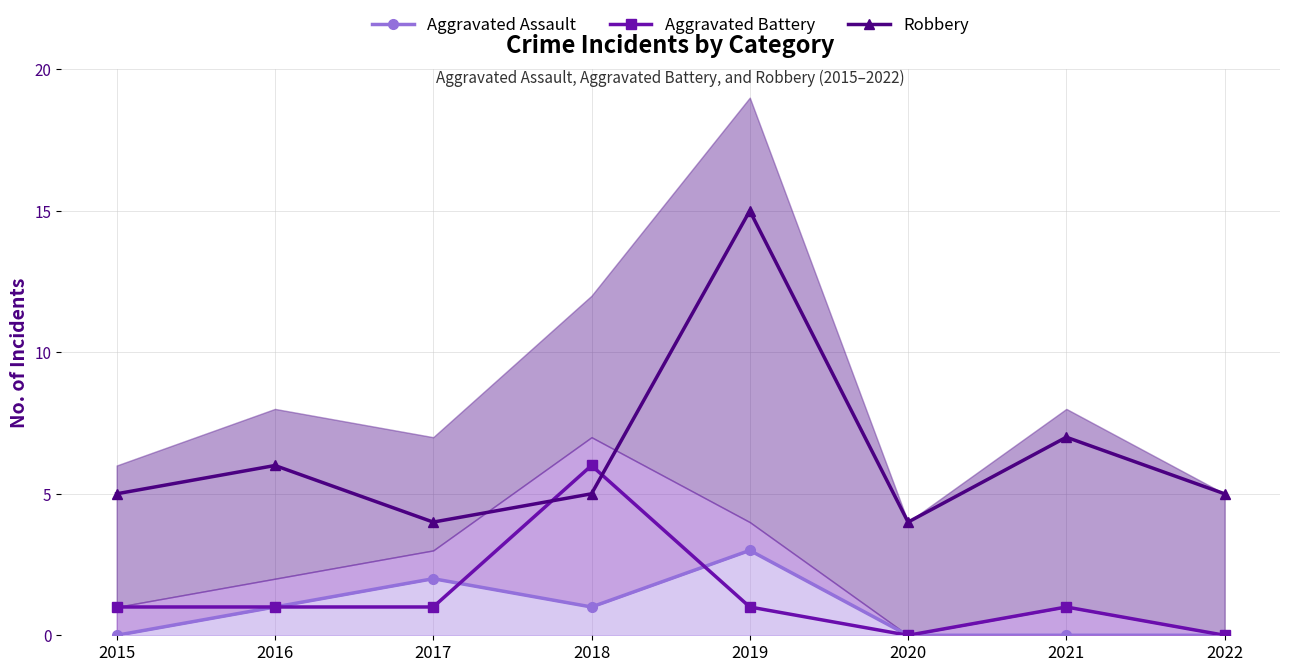

Is the value of Robbery at 2022 greater than the value of Aggravated Battery at 2016?

Yes